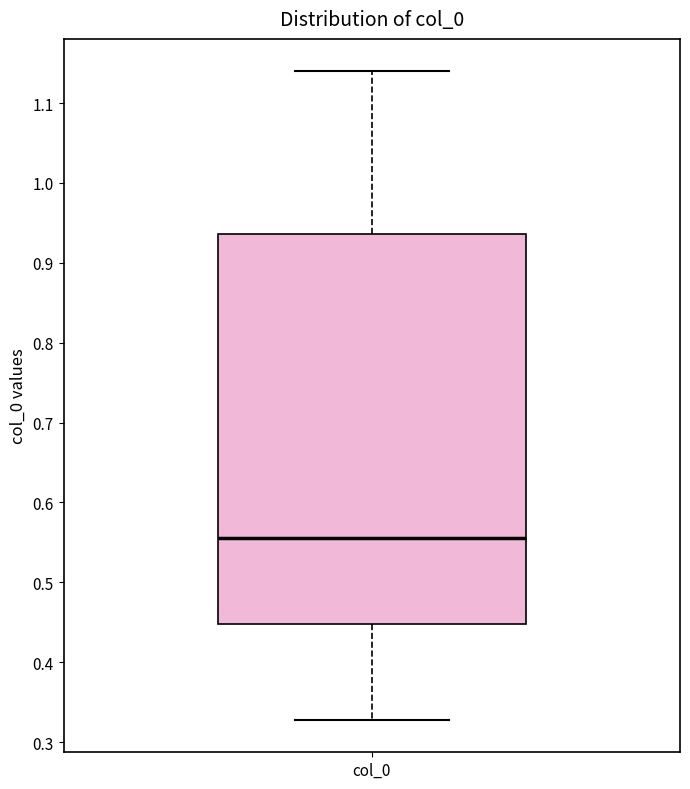

Transcribe this box plot: give where the median line is, the range the box spans, and where the two whiskers end, as read against the y-axis. The values are not printed on the chart, so give them approximately, as read against the axis.

median 0.56, box 0.45 to 0.94, whiskers 0.33 to 1.14